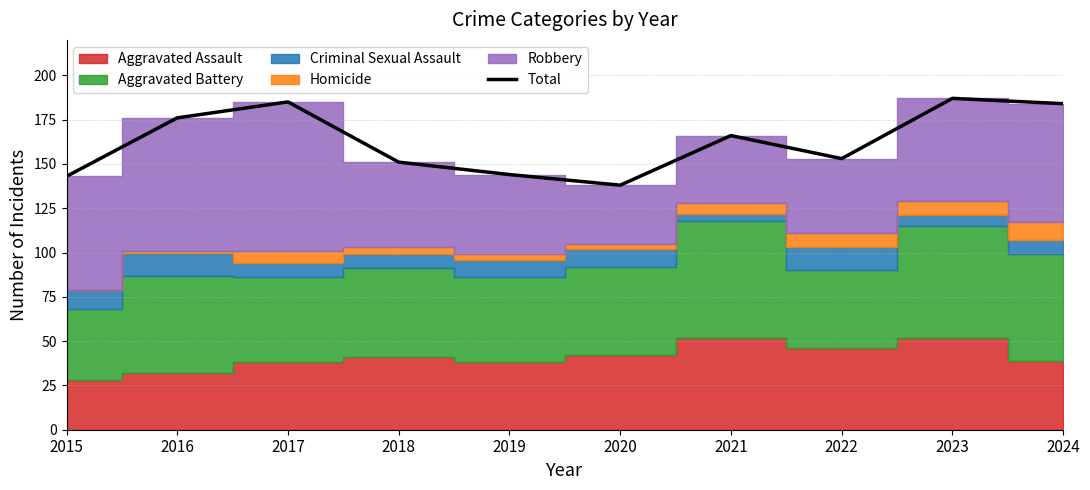

How many categories are shown in the chart?

10